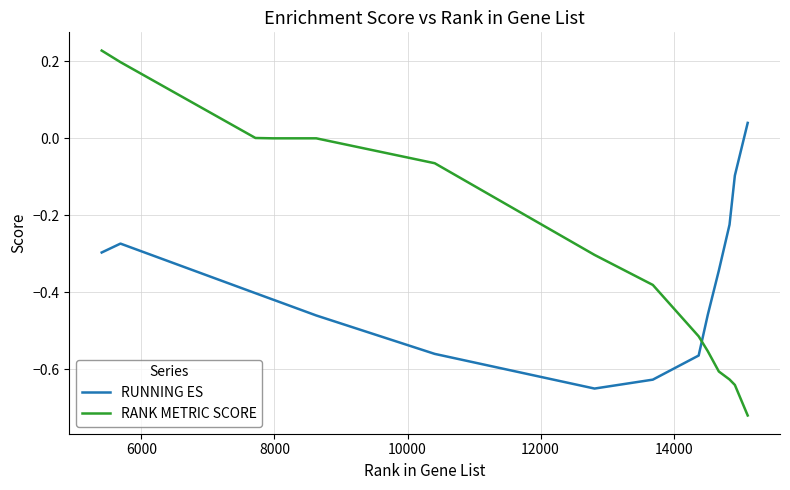

Which series has the largest total across all categories?

RANK METRIC SCORE